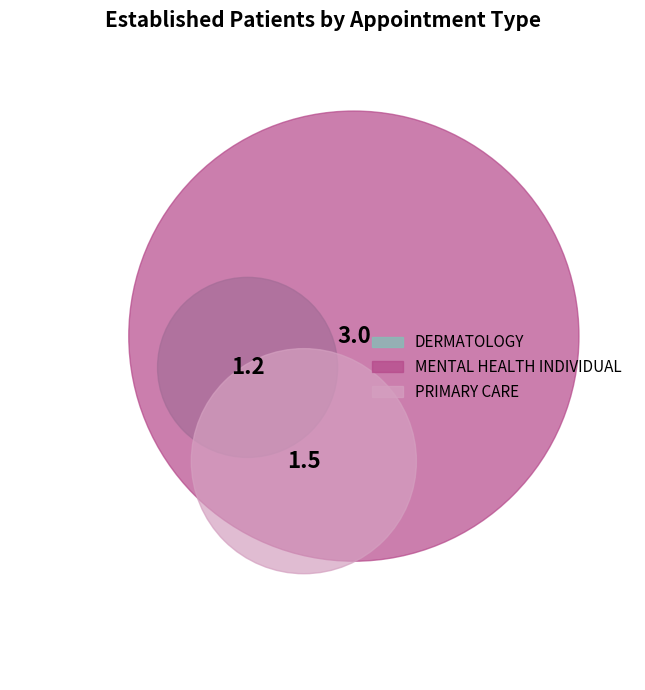

What portion of the pie excludes MENTAL HEALTH INDIVIDUAL?

47.4%